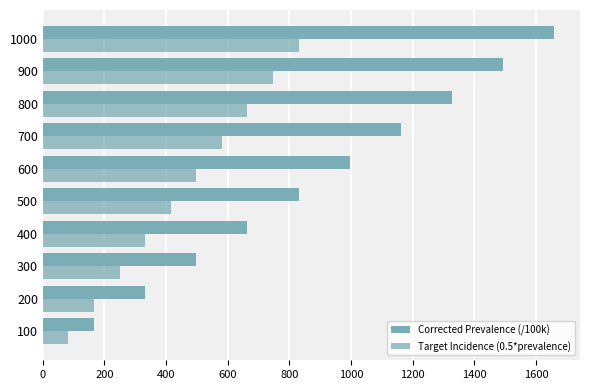

What is the sum of all Corrected Prevalence (/100k) values?

9130